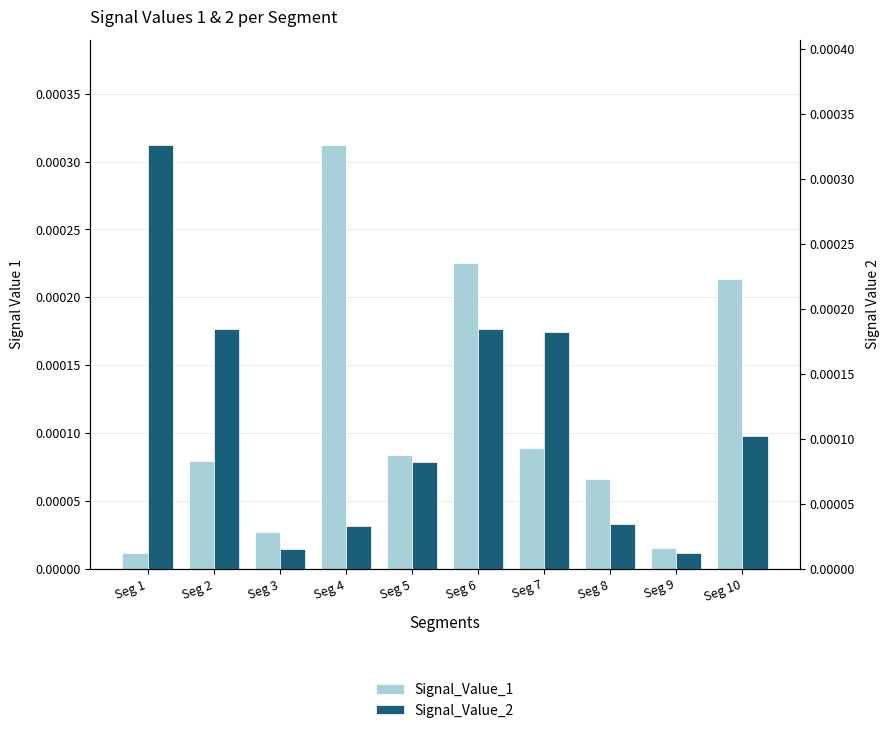

Is it true that Signal_Value_2 equals 0.0 at Seg 3?

False